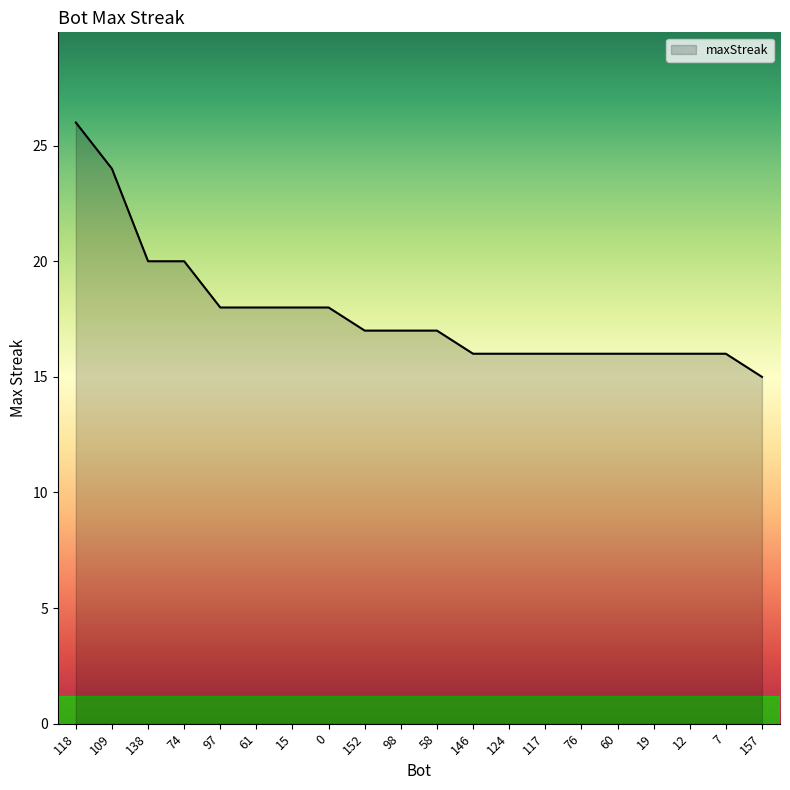

What value does the data have at 152, to the nearest 5?

15